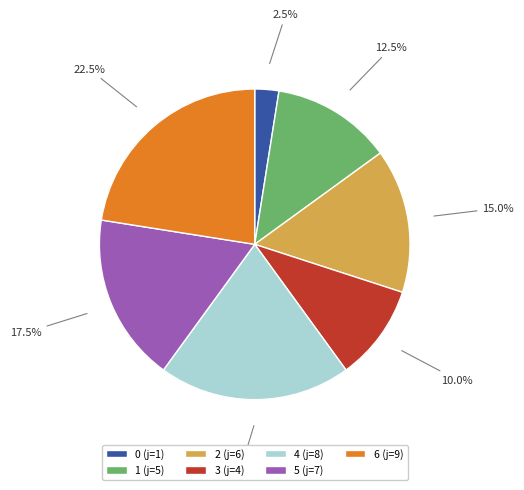

How many slices are in this pie chart?

7